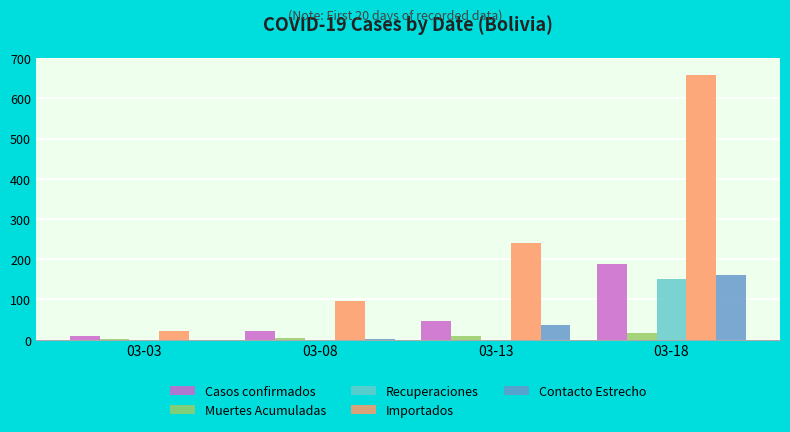

What value does the Importados series have at 03-13, to the nearest 10?

240